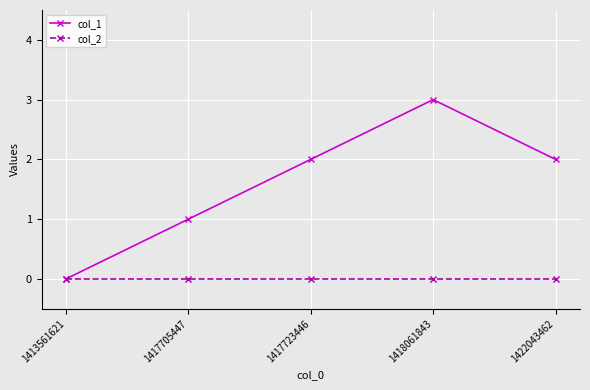

The value of col_1 at 1418061843 is 4. True or false?

False